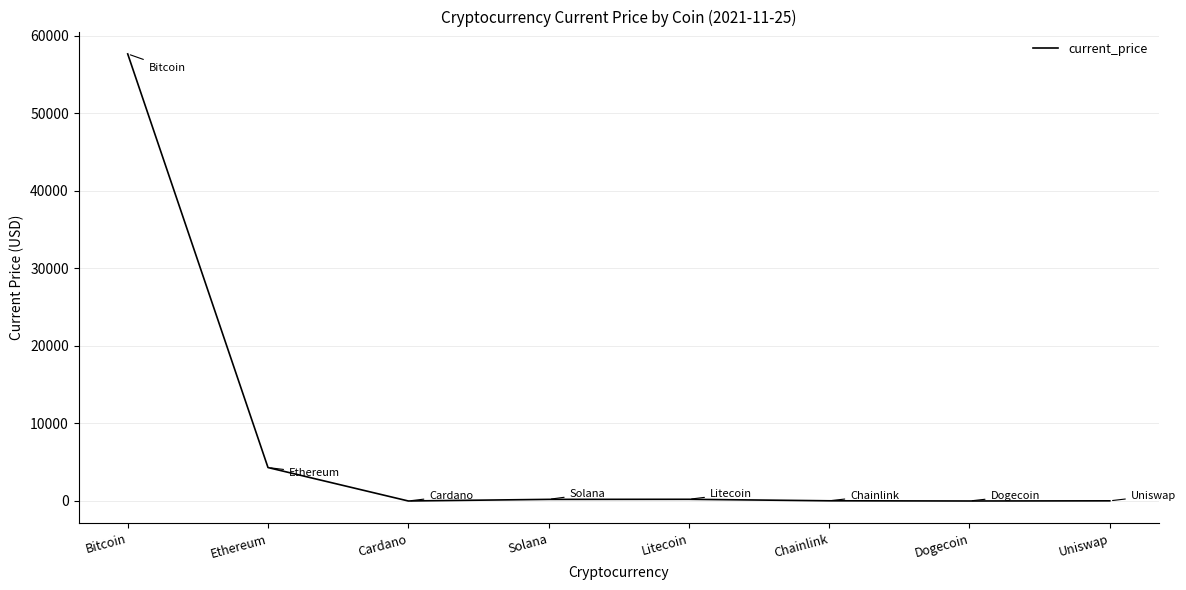

What is the maximum value shown in the chart?

57674.0